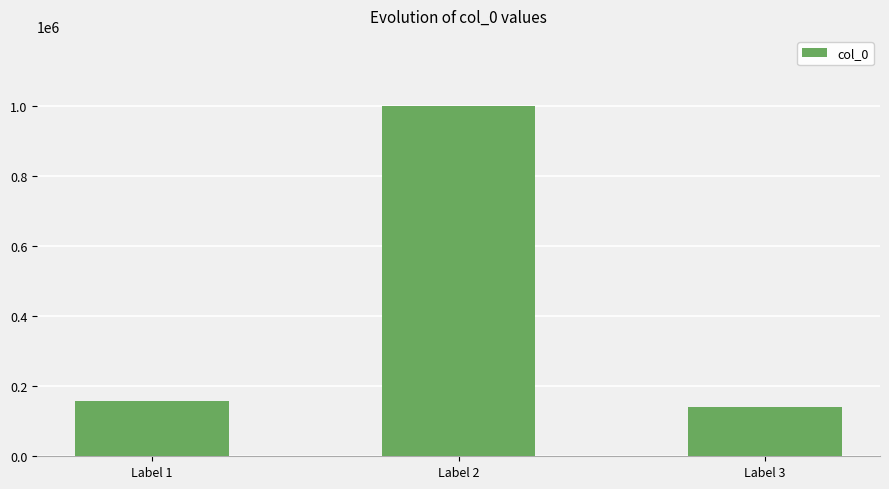

Reading right to left, what are all the values shown in this chart?

139651	999832	158316